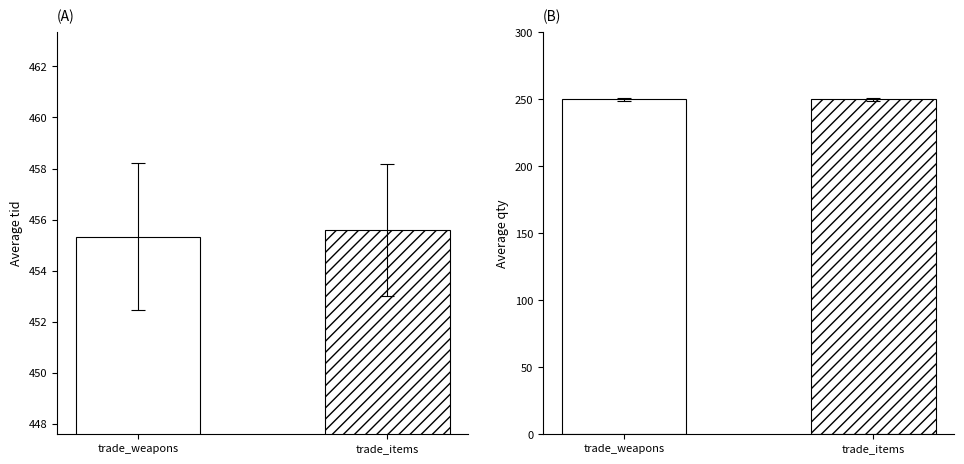

What is the lowest value of the Count series?

250